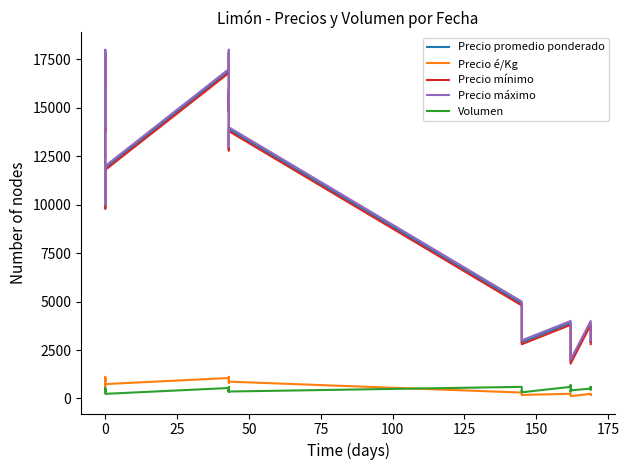

What is the sum of all Precio mínimo values?

406000